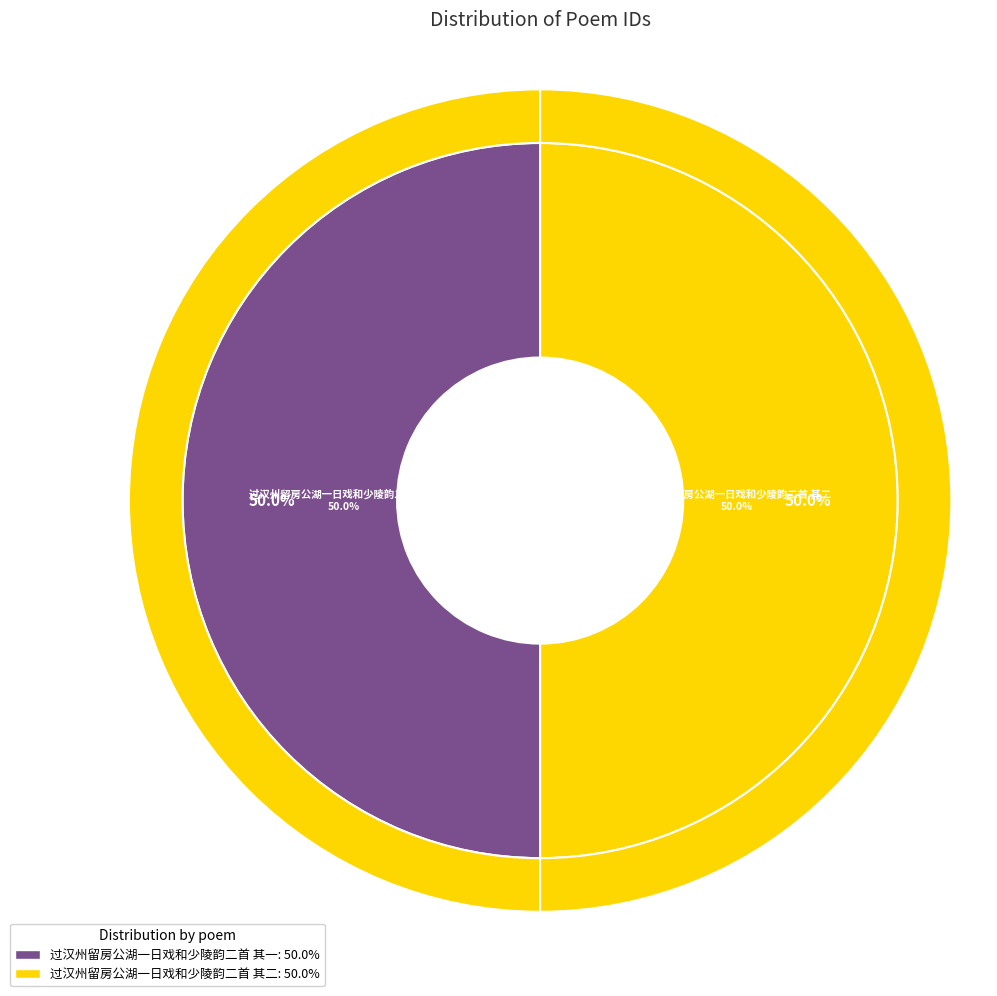

Rank the categories by value from highest to lowest.

过汉州留房公湖一日戏和少陵韵二首 其一, 过汉州留房公湖一日戏和少陵韵二首 其二